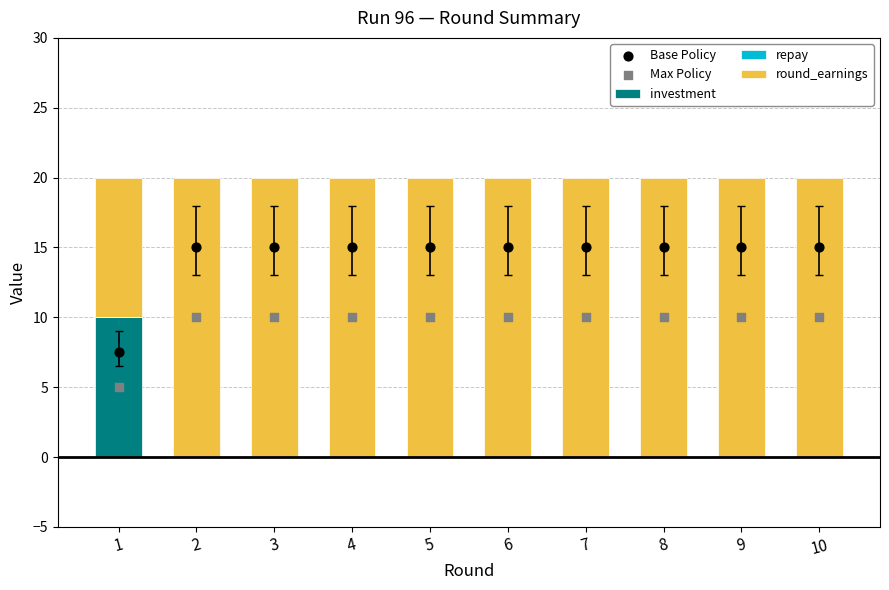

Is the value of Max Policy at 10 greater than the value of investment at 4?

Yes